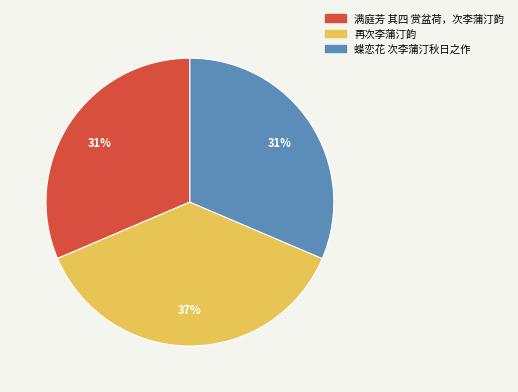

The 满庭芳 其四 赏盆荷，次李蒲汀韵 slice represents 25% of the pie. True or false?

False